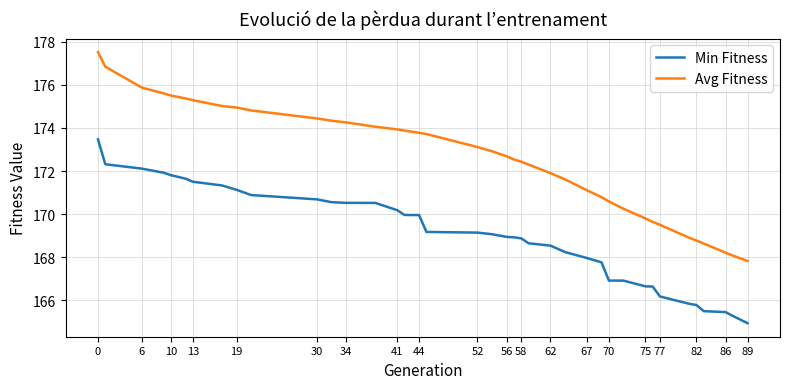

True or false: Avg Fitness and Min Fitness intersect in this chart.

False